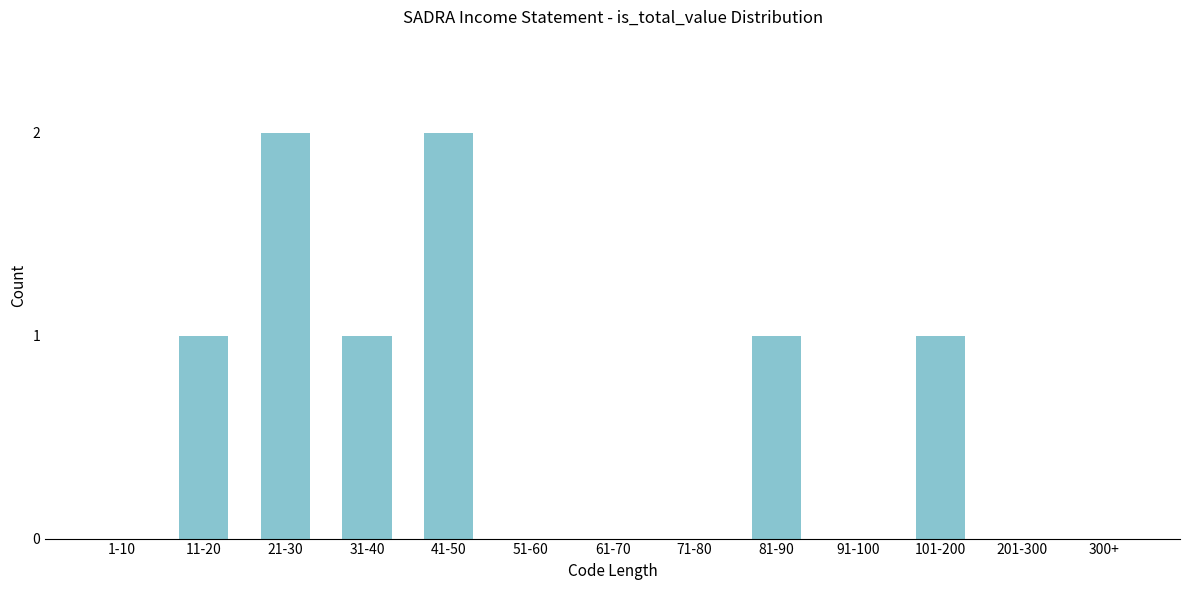

Reading left to right, transcribe all the data shown in this chart.

1-10=0	11-20=1	21-30=2	31-40=1	41-50=2	51-60=0	61-70=0	71-80=0	81-90=1	91-100=0	101-200=1	201-300=0	300+=0